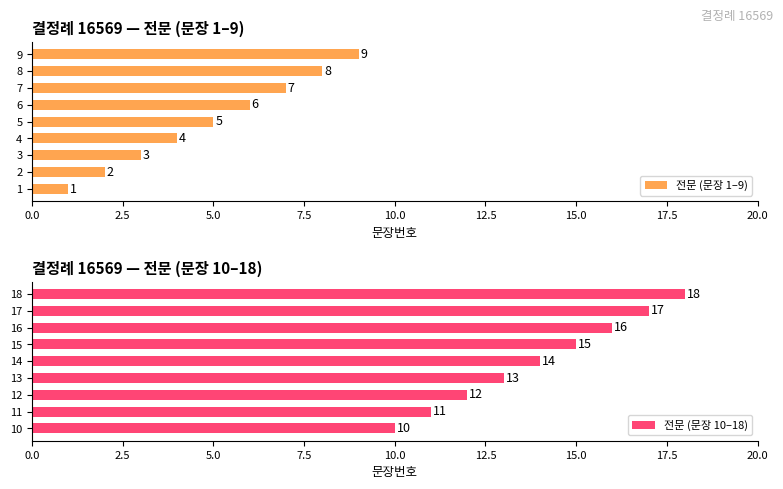

What is the difference between the 전문 (문장 10–18) values at 14 and 11?

3